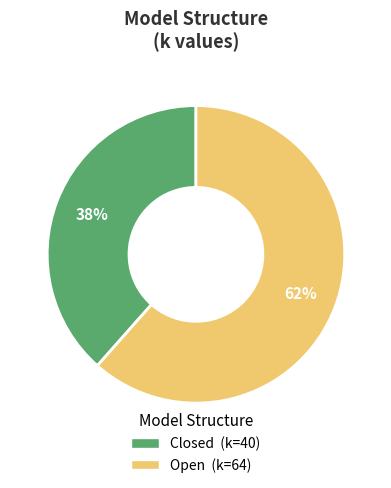

Is it true that Closed is 38% of the pie?

True